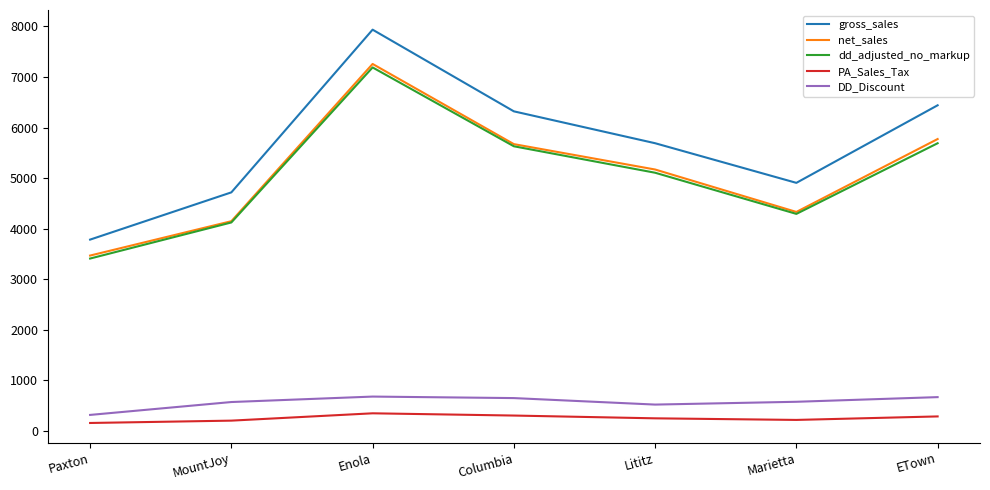

Does the chart have visible grid lines?

No